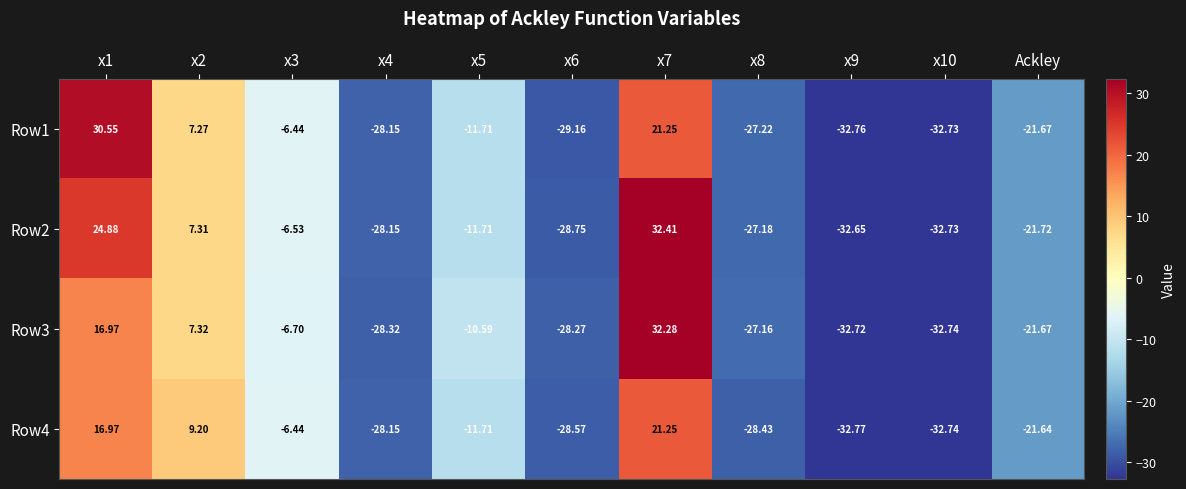

At which category is the sum across all series the highest?

x7